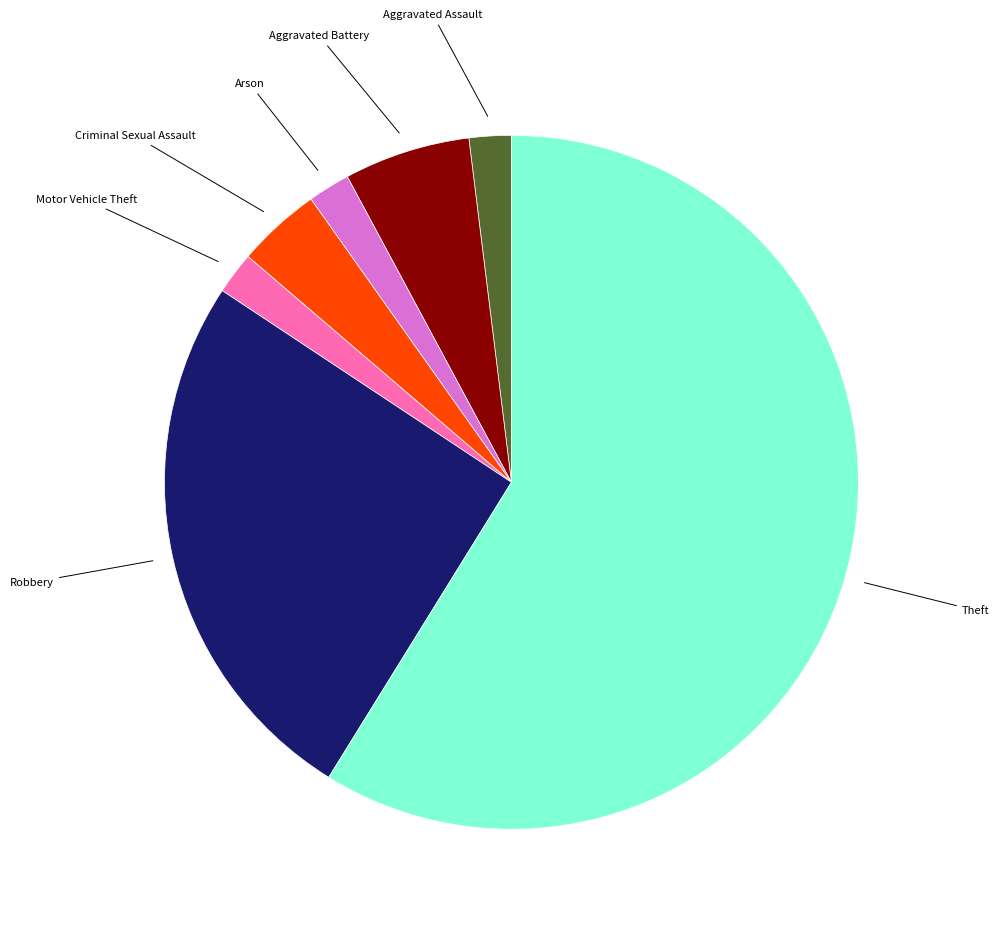

Is there any slice that represents more than half of the pie?

Yes